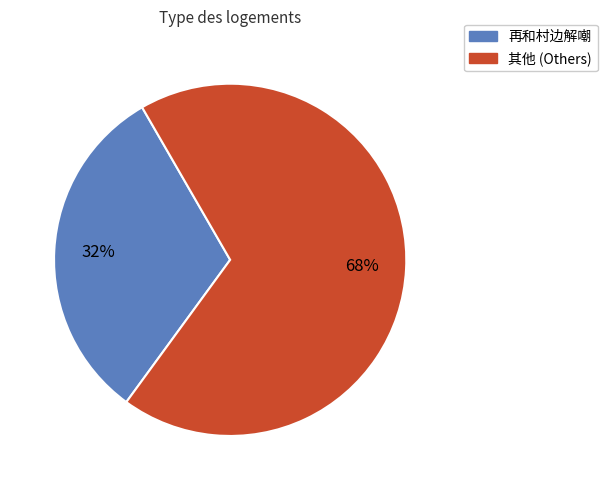

Is there any slice that represents more than half of the pie?

Yes